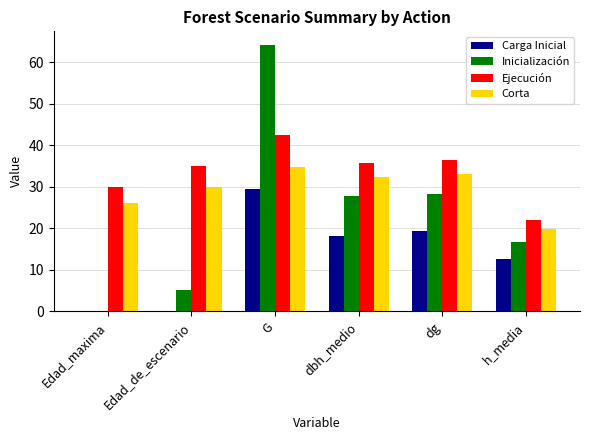

Reading right to left, extract all data points from this chart.

Carga Inicial: h_media=12.5	dg=19.2	dbh_medio=18.0	G=29.5	Edad_de_escenario=0.0	Edad_maxima=0.0
Inicialización: h_media=16.6	dg=28.3	dbh_medio=27.8	G=64.2	Edad_de_escenario=5.0	Edad_maxima=0.0
Ejecución: h_media=22.0	dg=36.4	dbh_medio=35.7	G=42.4	Edad_de_escenario=35.0	Edad_maxima=30.0
Corta: h_media=19.9	dg=33.0	dbh_medio=32.3	G=34.7	Edad_de_escenario=30.0	Edad_maxima=26.0